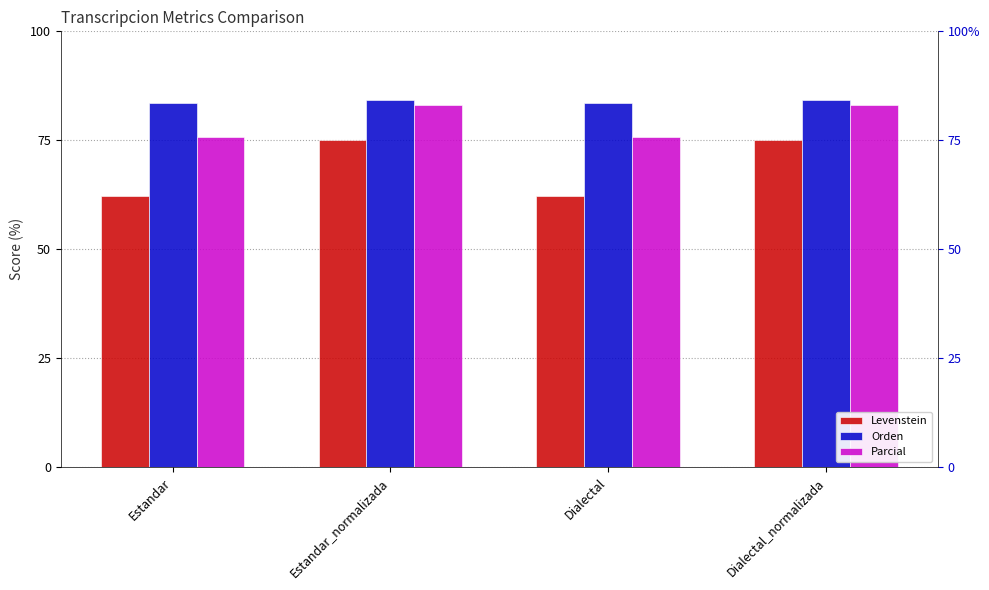

Reading left to right, extract all data points from this chart.

Levenstein: Estandar=62.3	Estandar_normalizada=75.0	Dialectal=62.3	Dialectal_normalizada=75.0
Orden: Estandar=83.6	Estandar_normalizada=84.3	Dialectal=83.6	Dialectal_normalizada=84.3
Parcial: Estandar=75.9	Estandar_normalizada=83.2	Dialectal=75.9	Dialectal_normalizada=83.2